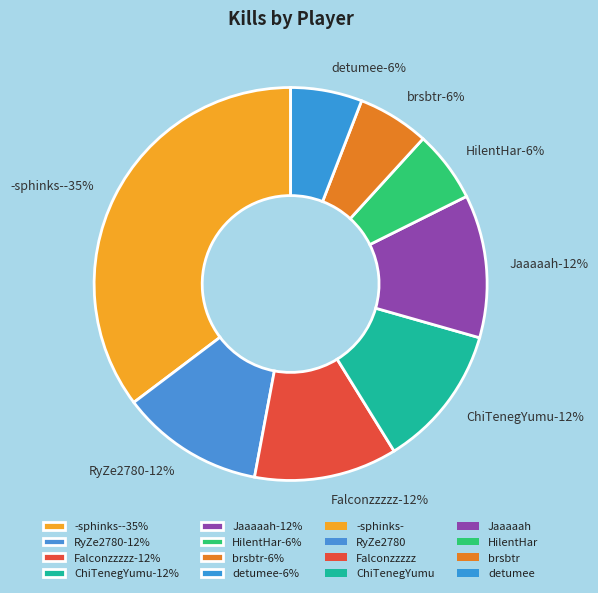

To the nearest percent, what is the average slice percentage?

12%